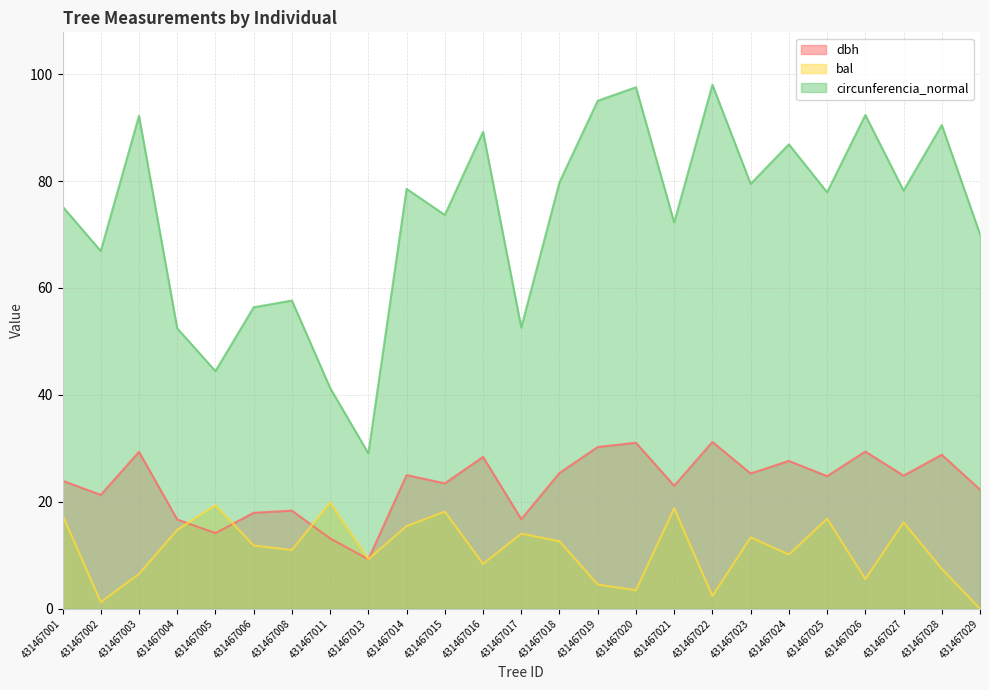

True or false: bal has more than 2 interior local peaks.

True